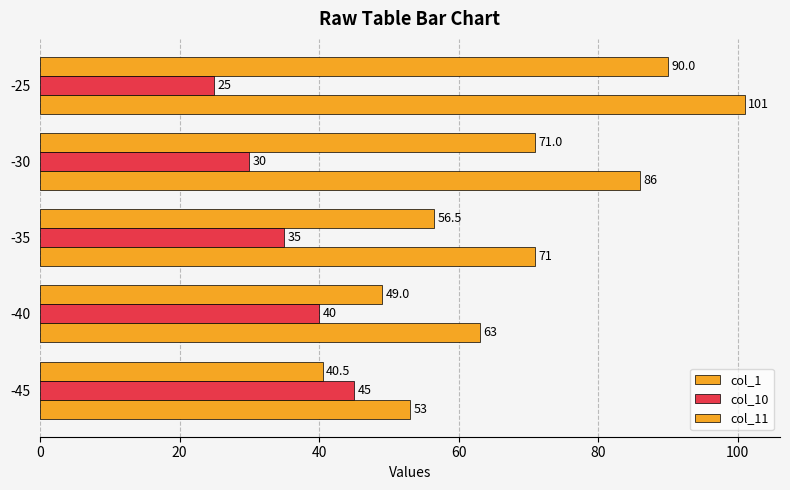

How many categories are shown in the chart?

5